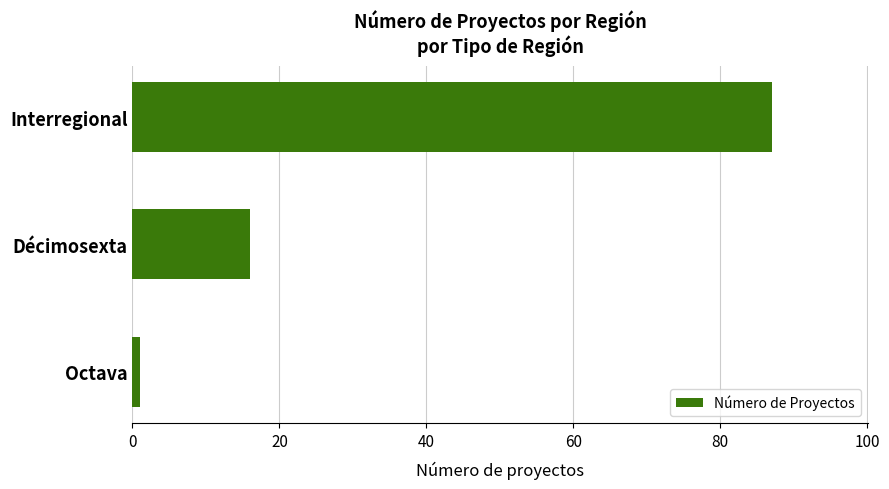

At which label is the value closest to 44?

Décimosexta